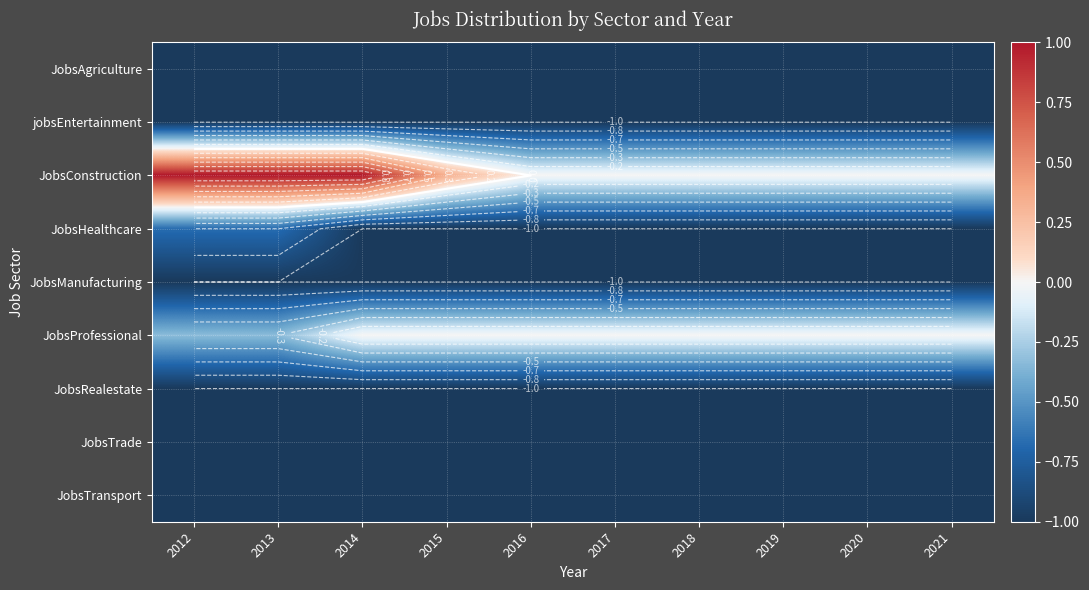

What is the difference between the maximum and minimum values in the JobsConstruction series?

1.0